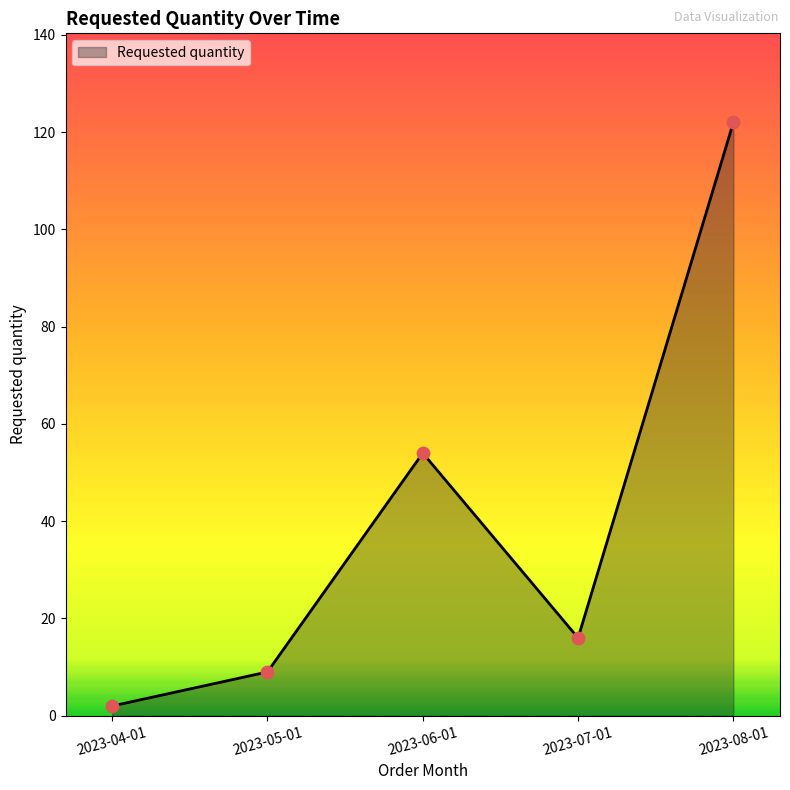

What is the change in value from 2023-06-01 to 2023-07-01?

-38